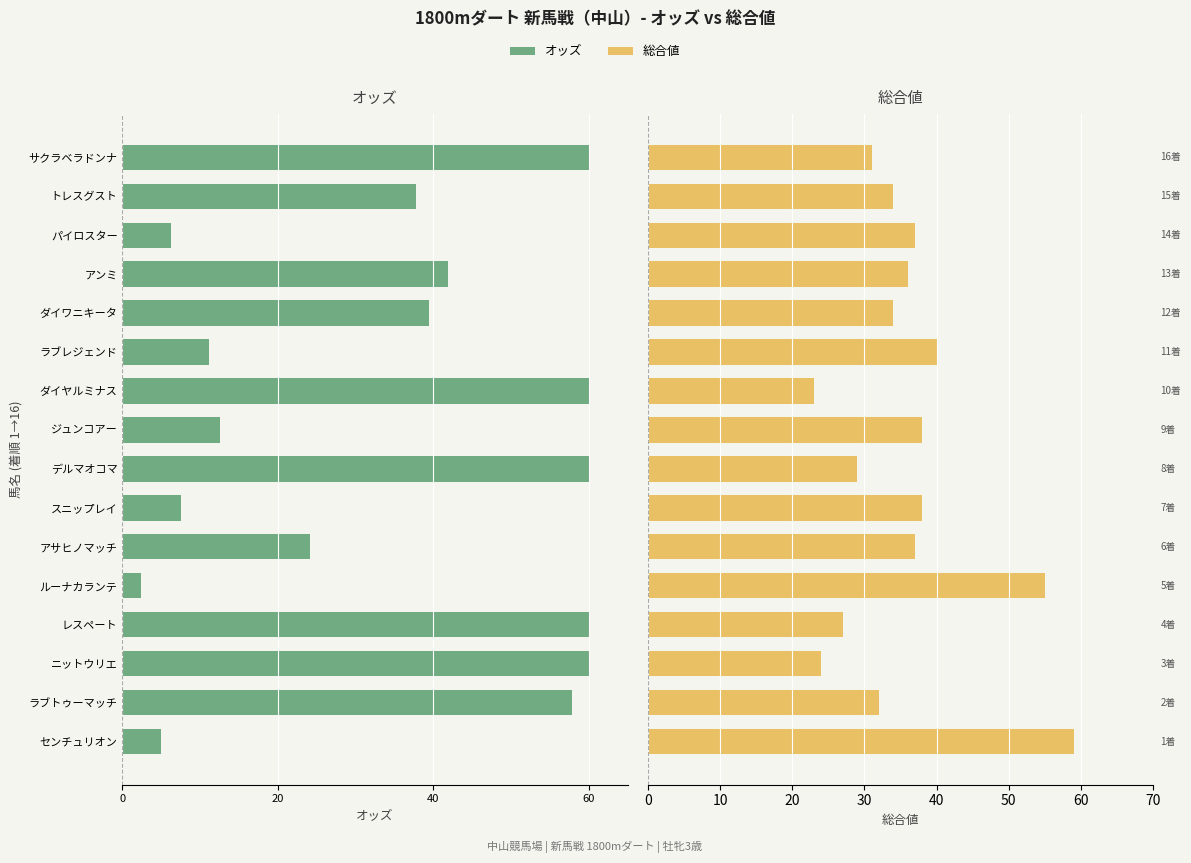

What are all the series names shown in the legend?

オッズ, 総合値